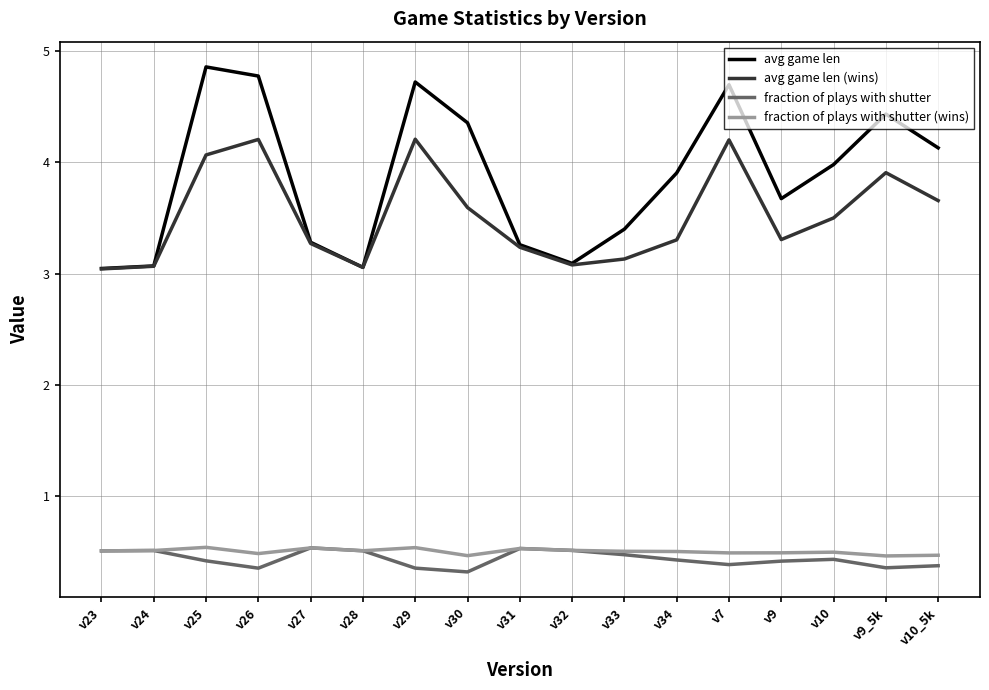

True or false: avg game len (wins) and fraction of plays with shutter cross at least once.

False